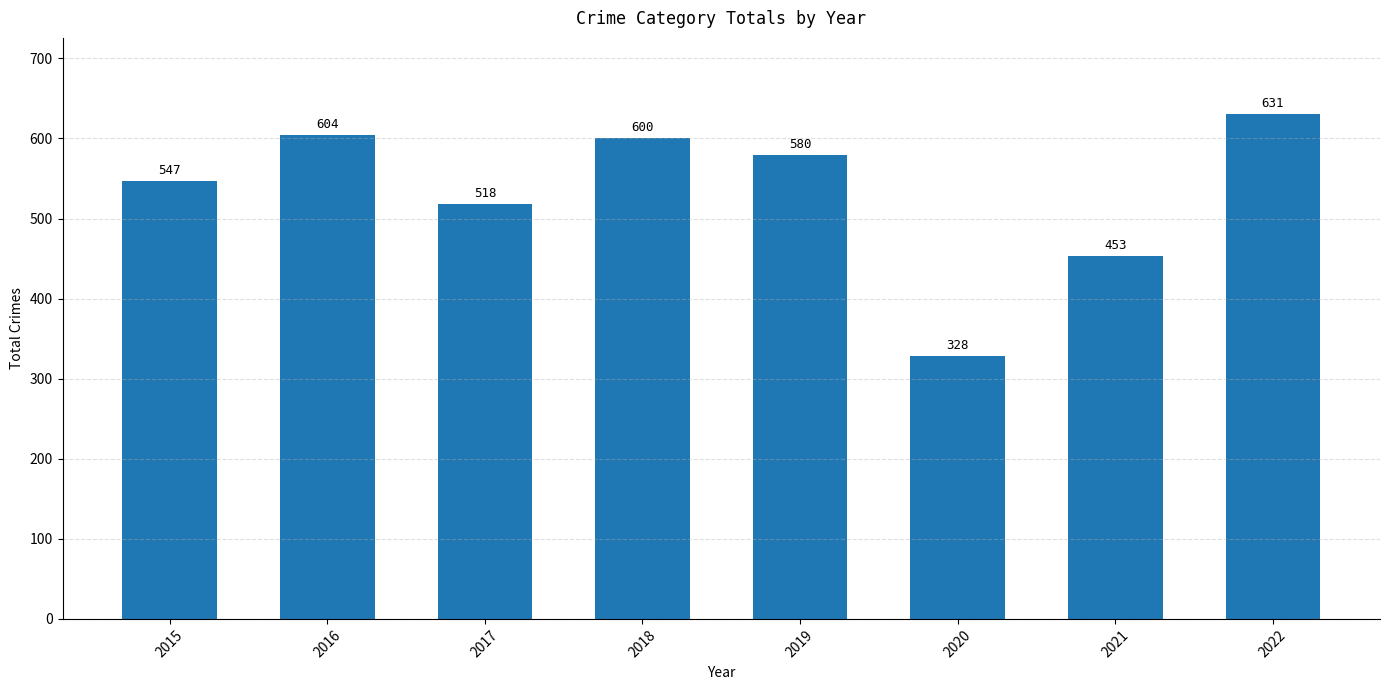

What is the approximate value at 2019?

580